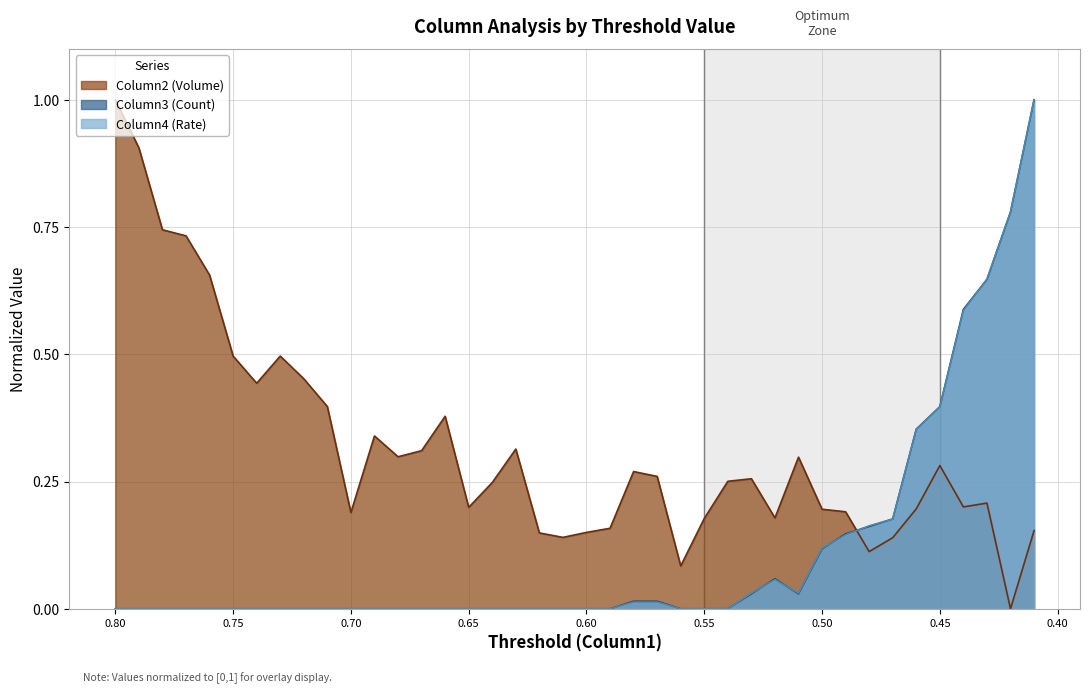

How many values in Column4 (Rate) are above zero?

15